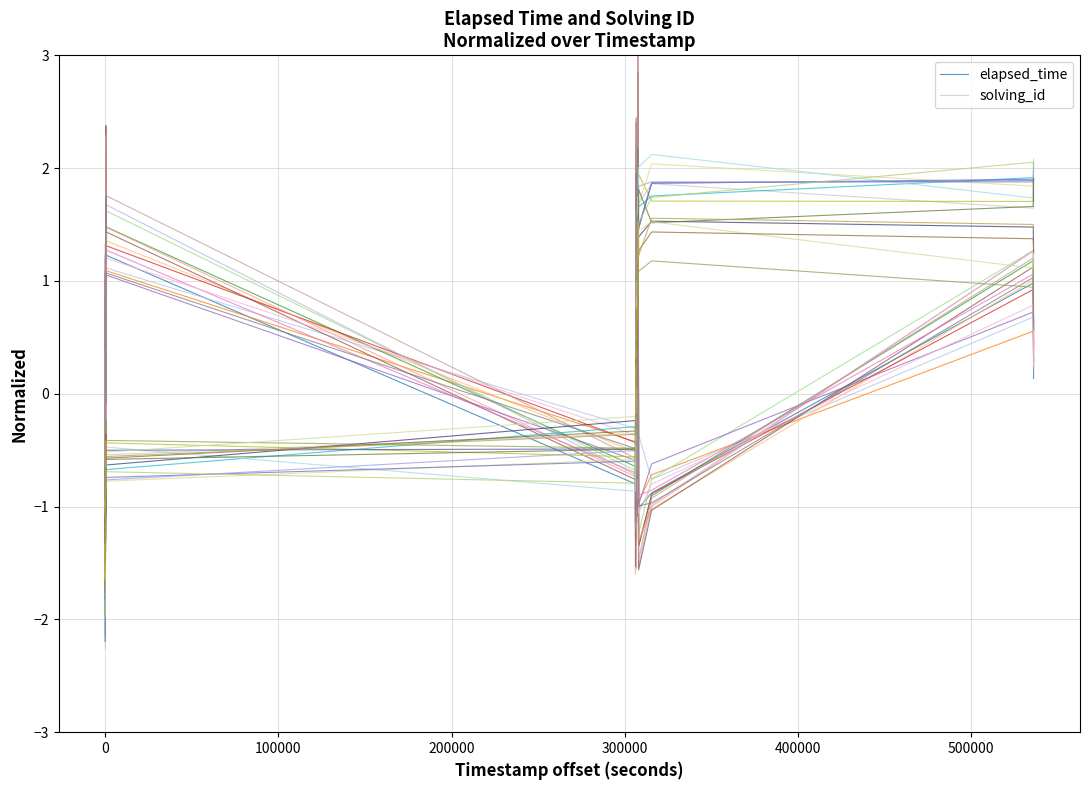

How many times do solving_id and elapsed_time cross each other?

9